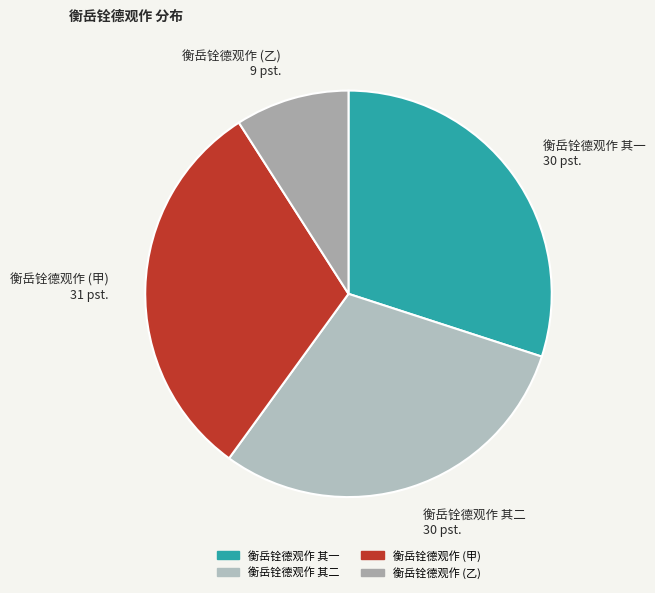

What is the ratio of the value at 衡岳铨德观作 (甲) to the value at 衡岳铨德观作 其一?

1.0